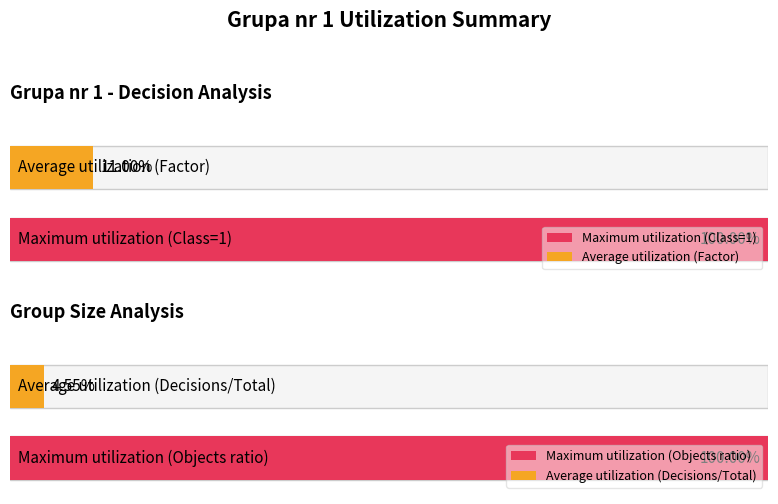

Between 0 and 2, which series saw the biggest shift?

Maximum utilization